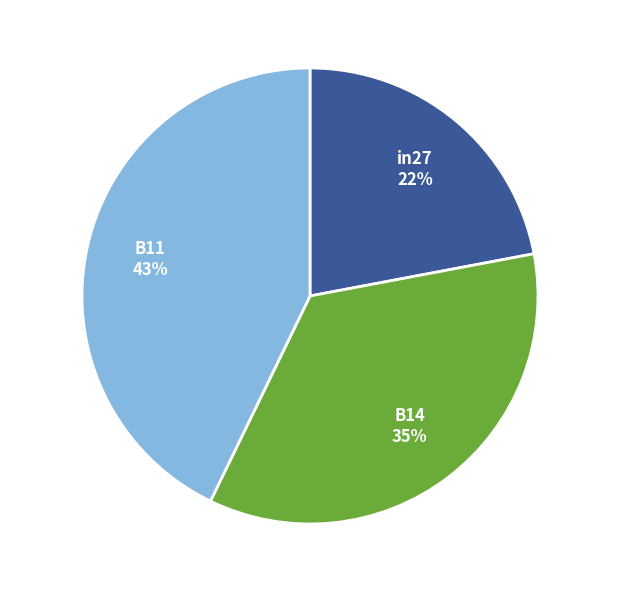

Which slice is the largest?

B11